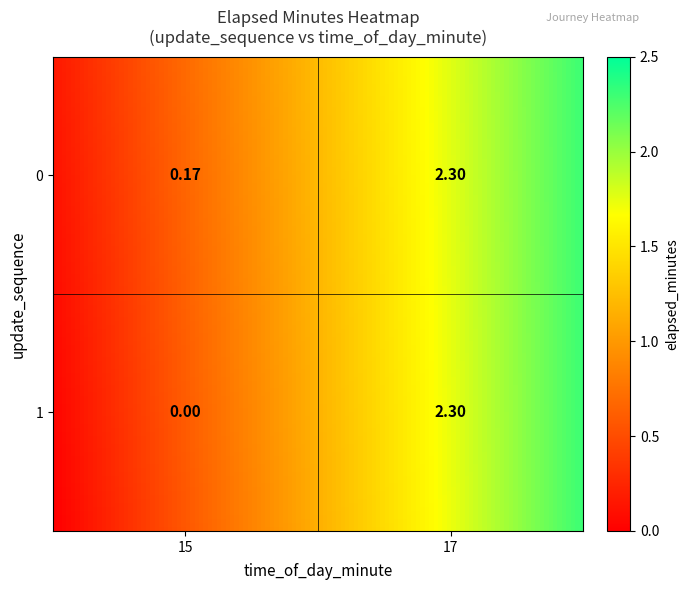

At 17, list the series in order from largest to smallest.

0, 1